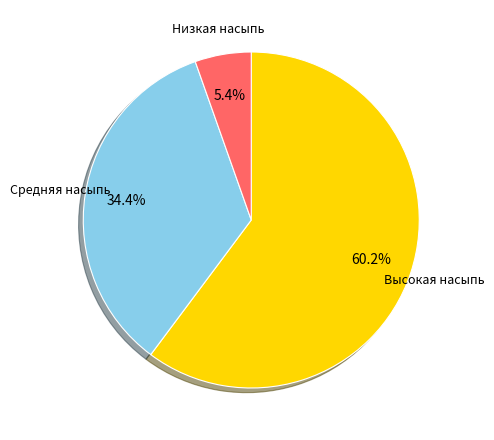

Between Низкая насыпь and Средняя насыпь, which is larger?

Средняя насыпь